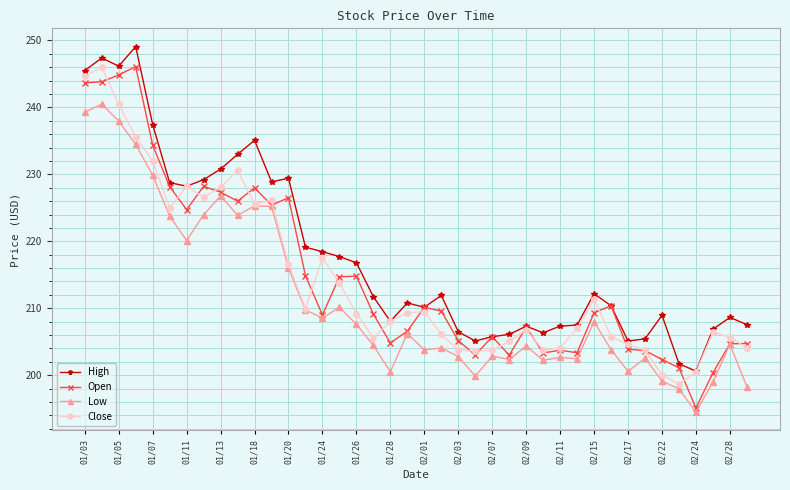

How many lines are shown in the chart?

4